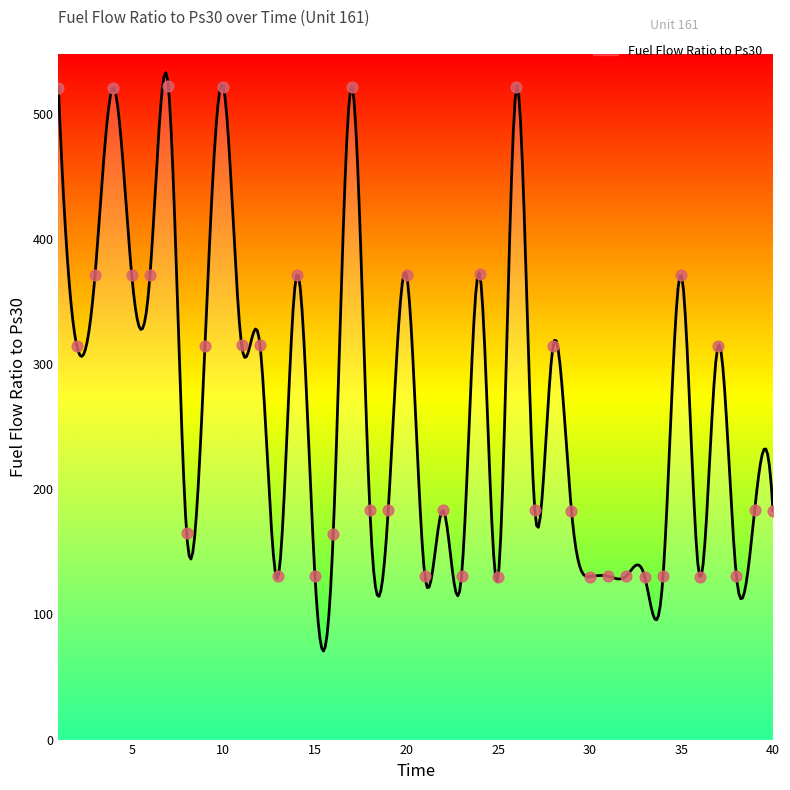

What is the ratio of the value at 11 to the value at 29?

1.7